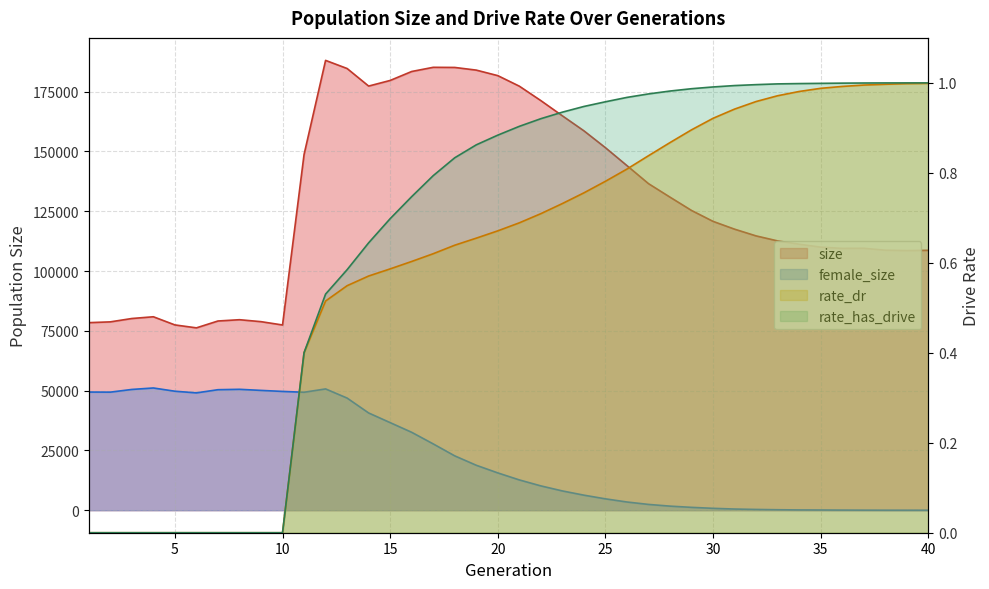

What are all the series names shown in the legend?

size, female_size, rate_dr, rate_has_drive